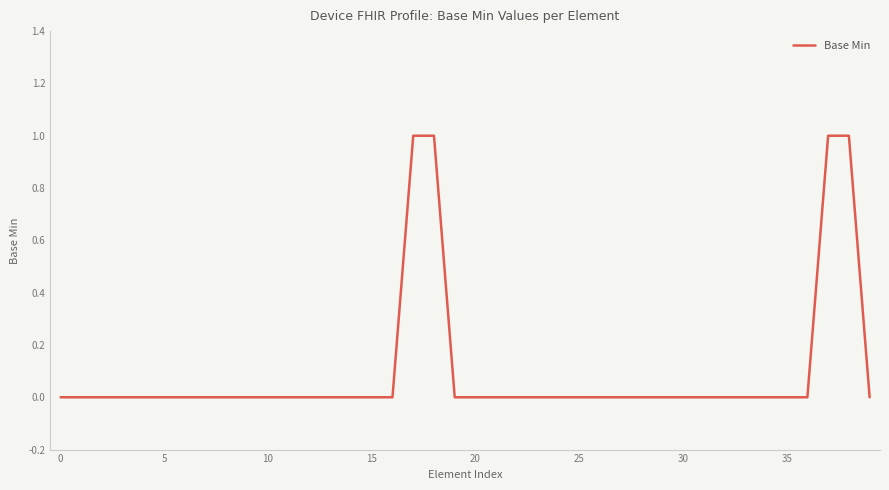

How many lines are shown in the chart?

1